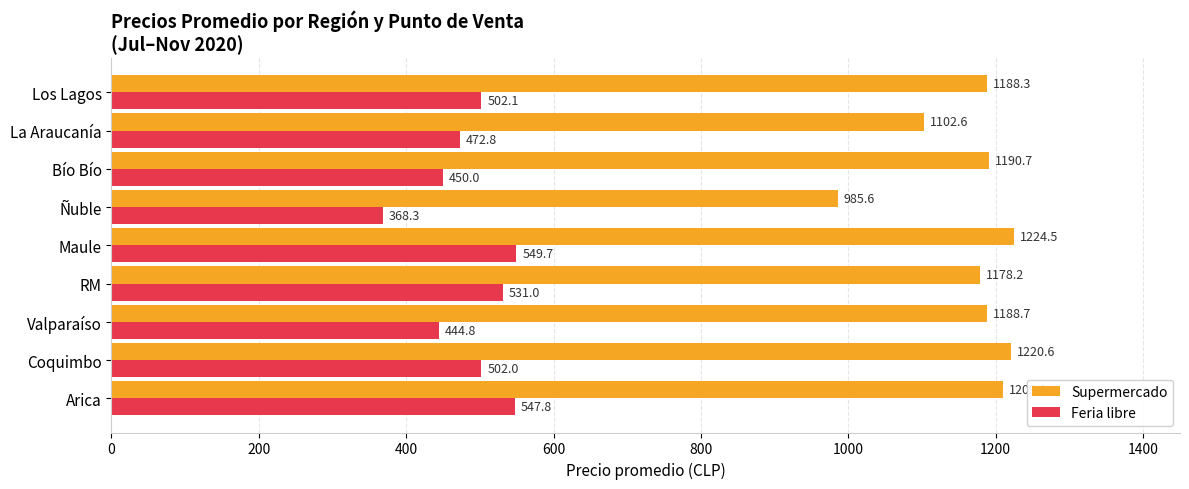

What is the difference between the second highest and second lowest values in the Feria libre series?

103.0